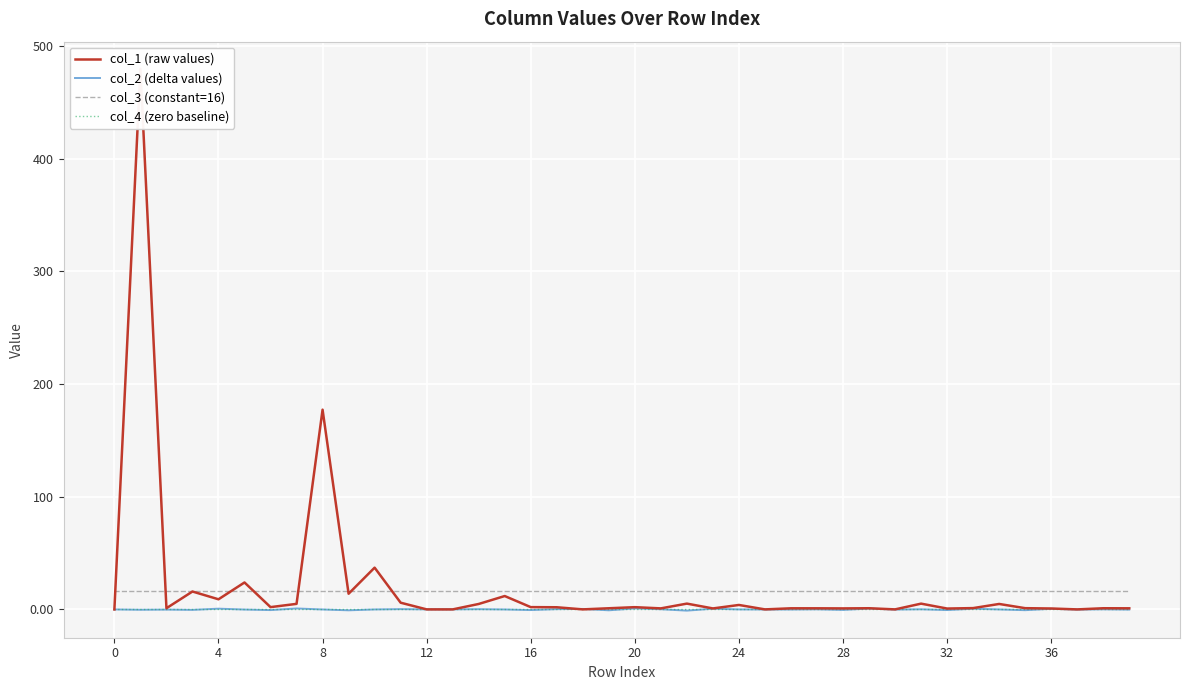

Rank the series by their maximum value, from lowest to highest.

col_4 (zero baseline), col_2 (delta values), col_3 (constant=16), col_1 (raw values)